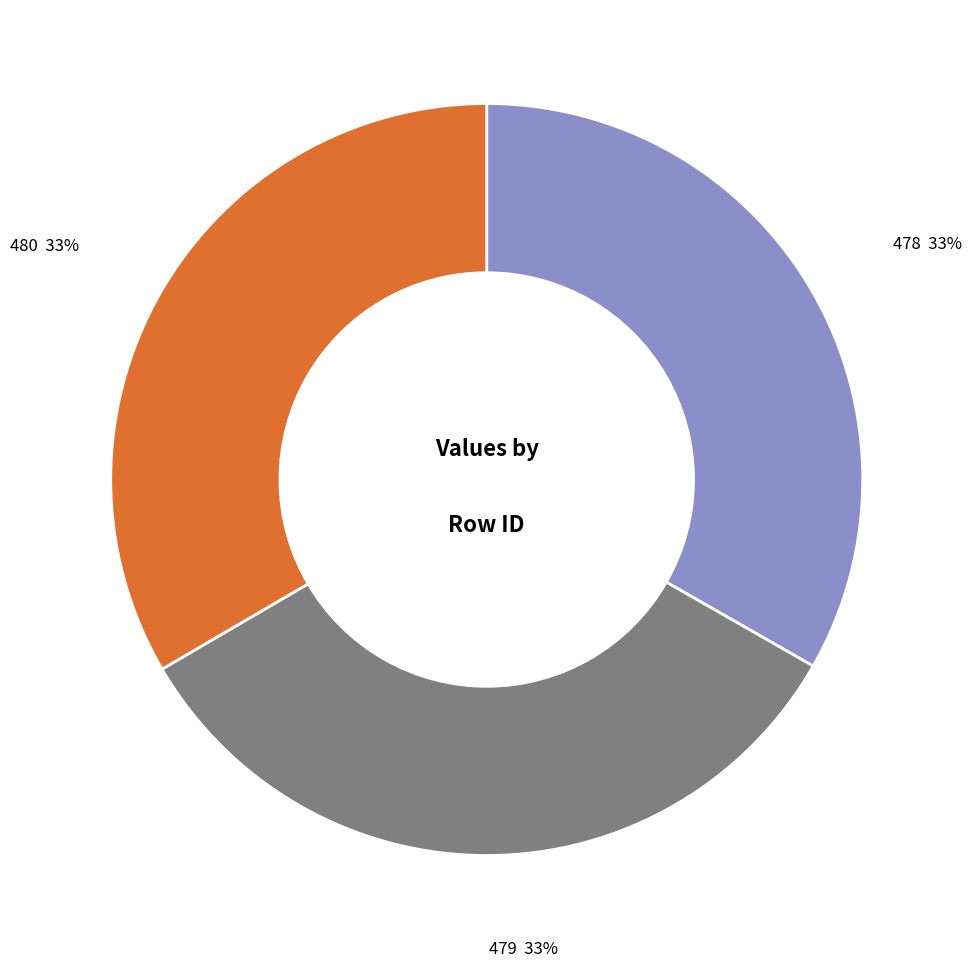

True or false: 479 accounts for 41% of the total.

False